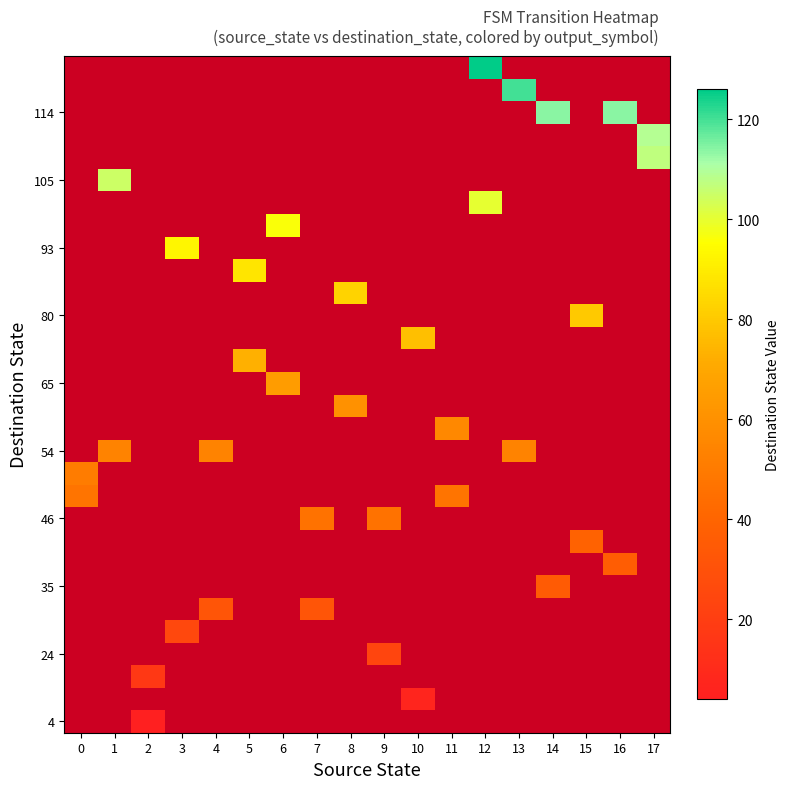

How many categories are shown in the chart?

18